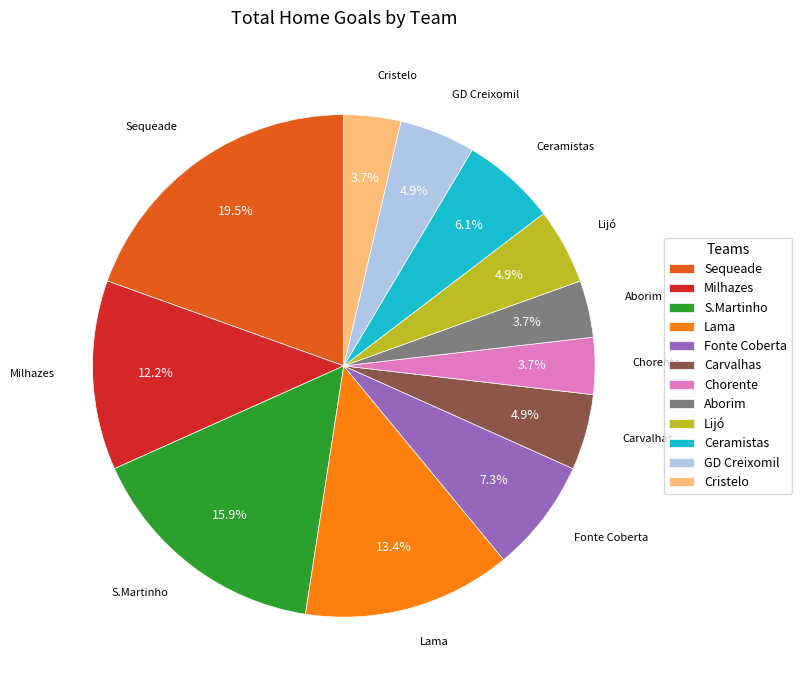

Combined, what portion of the pie is Carvalhas and Lijó?

9.8%